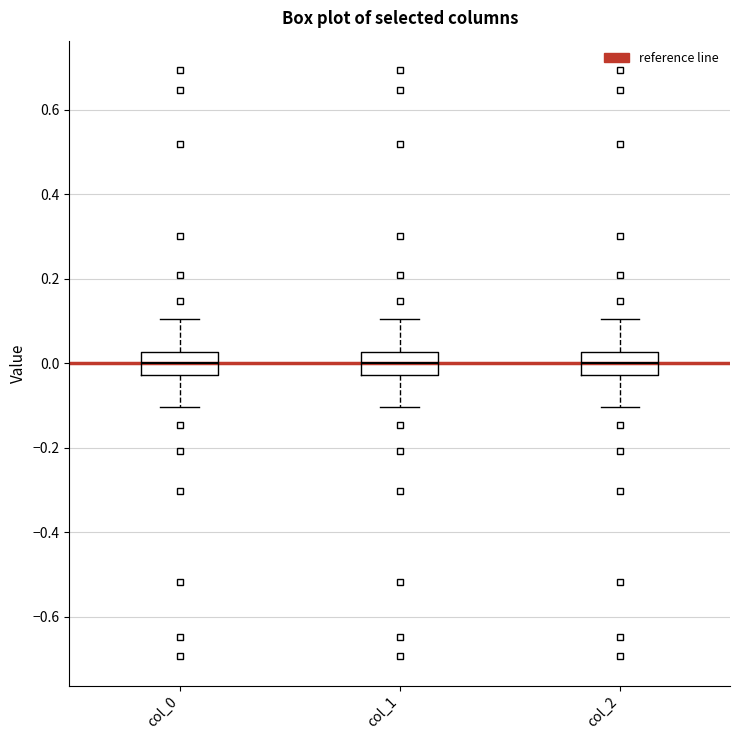

Reading left to right, read every box against the y-axis: the position of its median line, the range the box covers, and the ends of its whiskers. The values are not printed on the chart, so give them approximately, as read against the axis.

col_0: median 0.00, box -0.02 to 0.02, whiskers -0.10 to 0.10
col_1: median 0.00, box -0.02 to 0.02, whiskers -0.10 to 0.10
col_2: median 0.00, box -0.02 to 0.02, whiskers -0.10 to 0.10